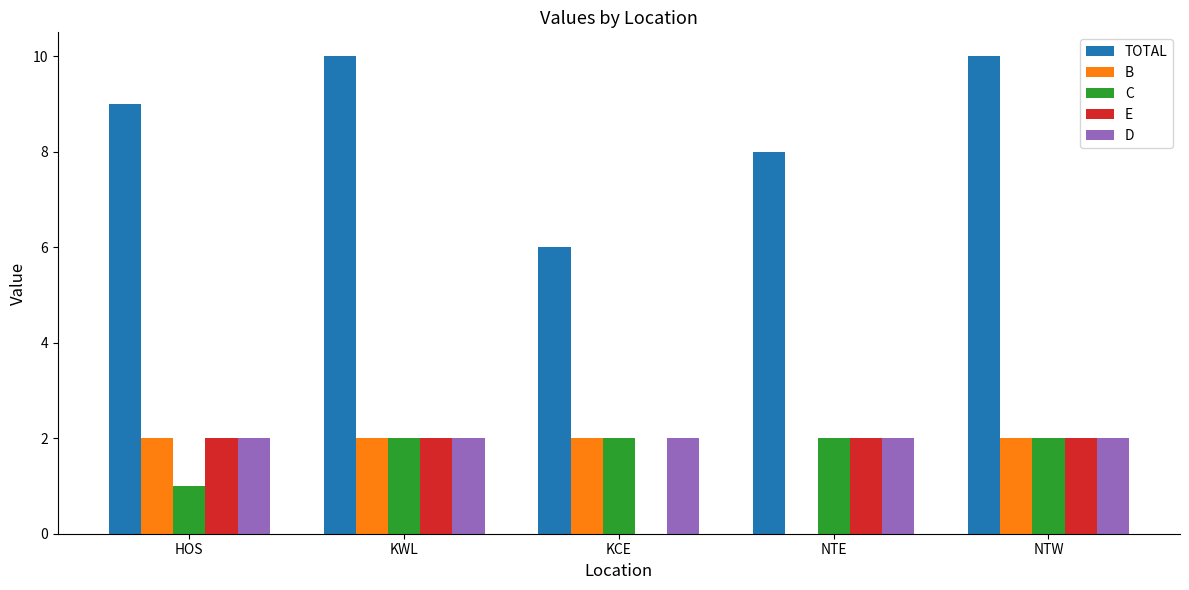

What is the sum of the E values at KWL and KCE?

2